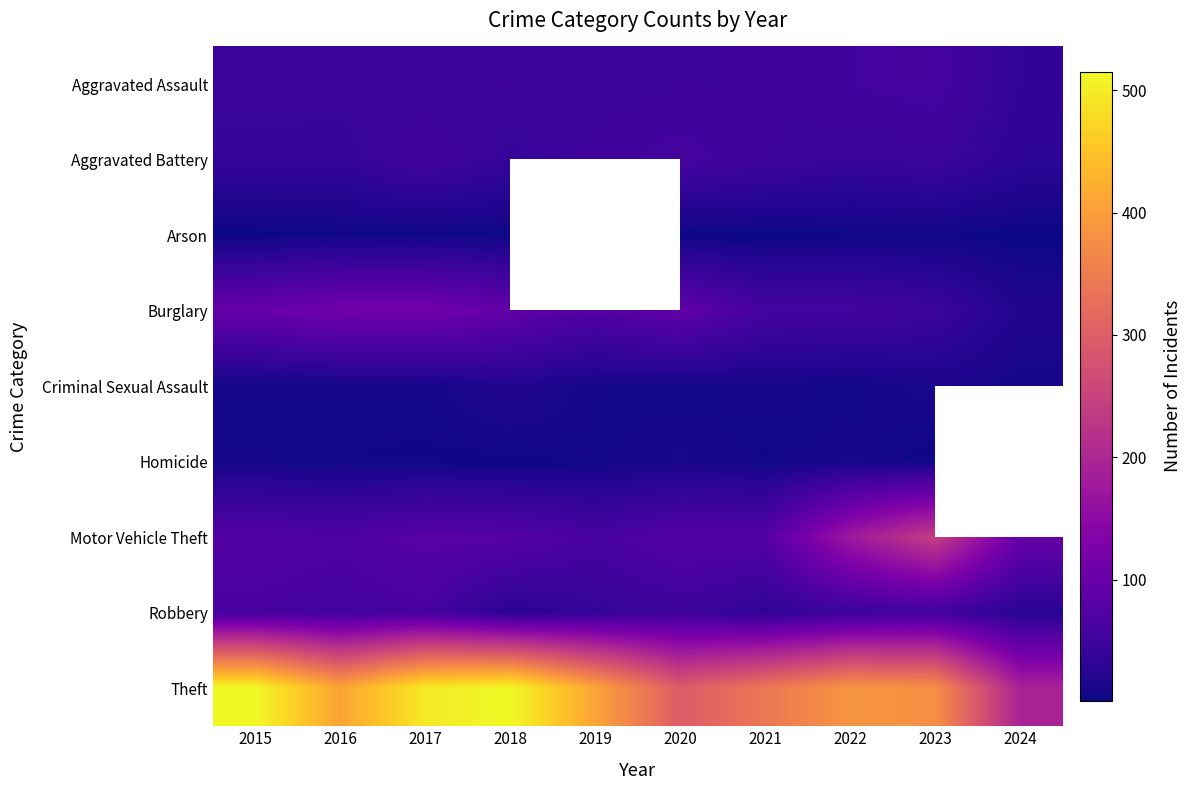

What is the difference between the highest and lowest values at 2015?

514.0